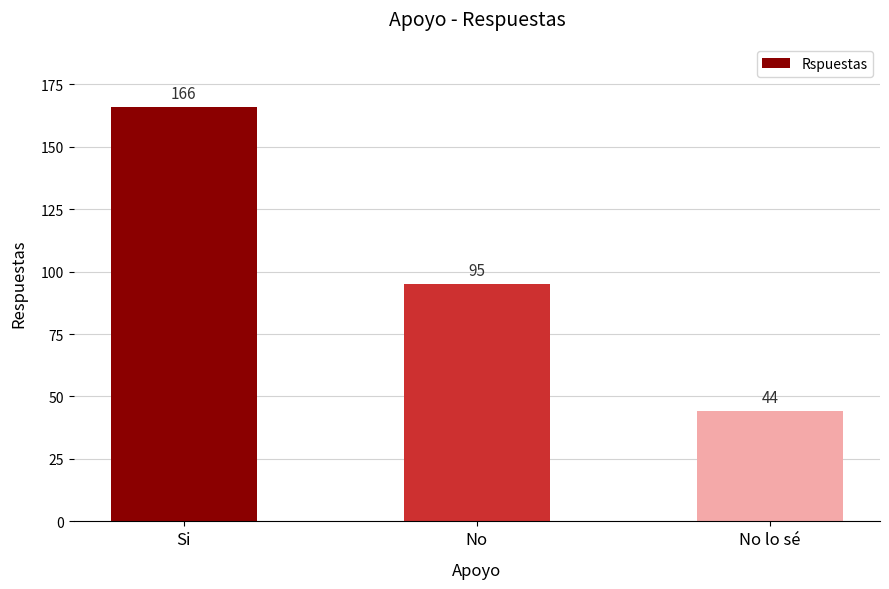

What is the label of the 1st bar from the right?

No lo sé